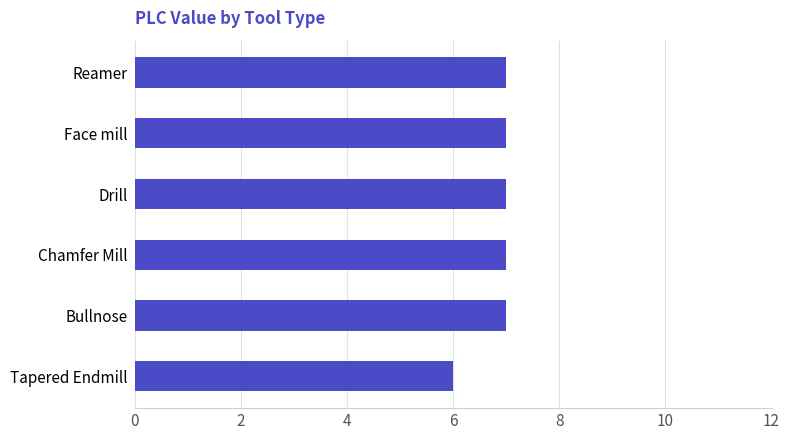

What is the difference between the maximum and minimum values?

1